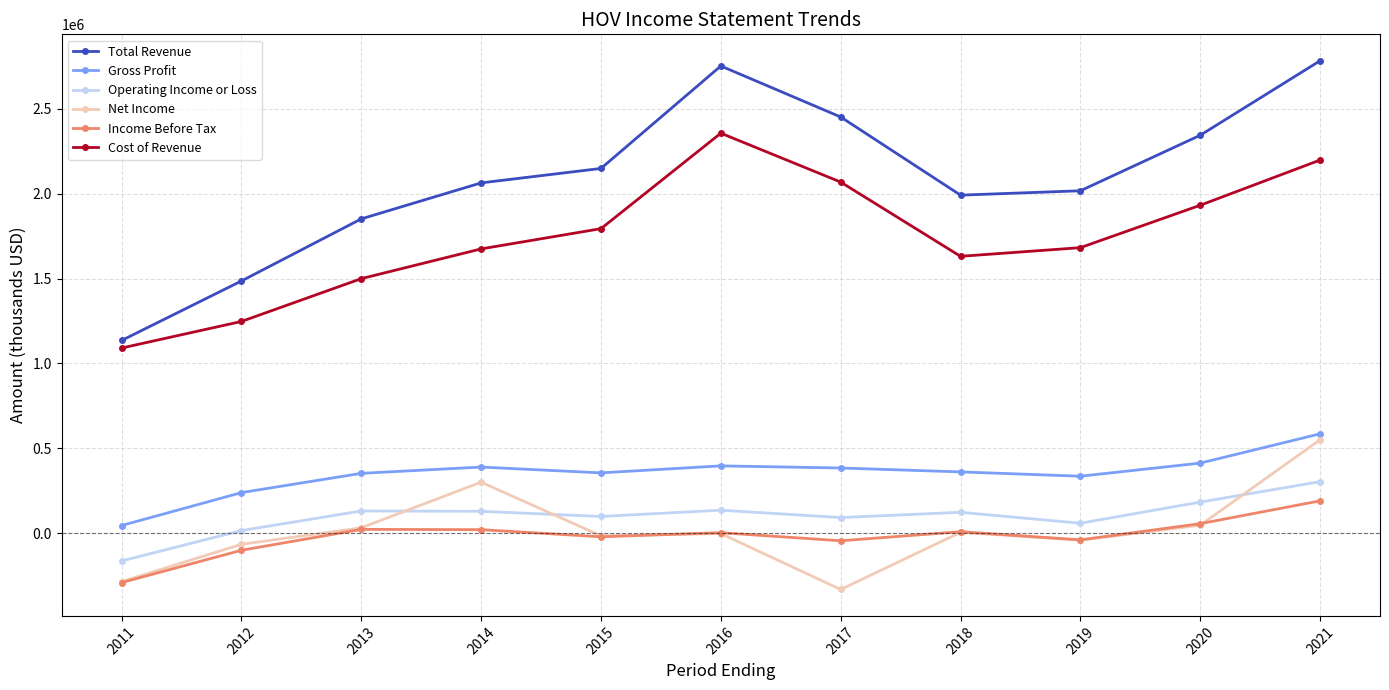

True or false: Gross Profit and Total Revenue intersect in this chart.

False